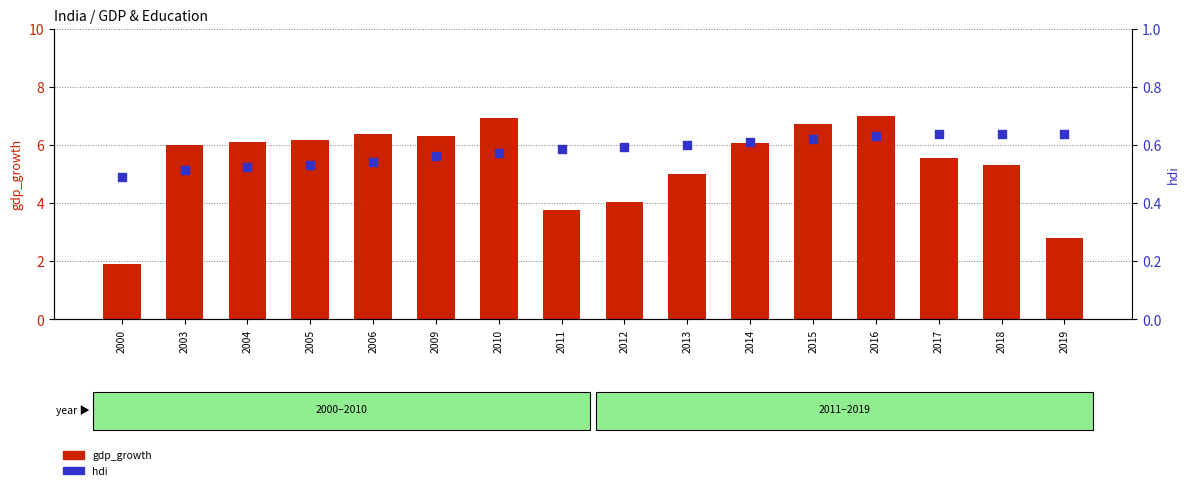

Which series has the largest total across all categories?

gdp_growth